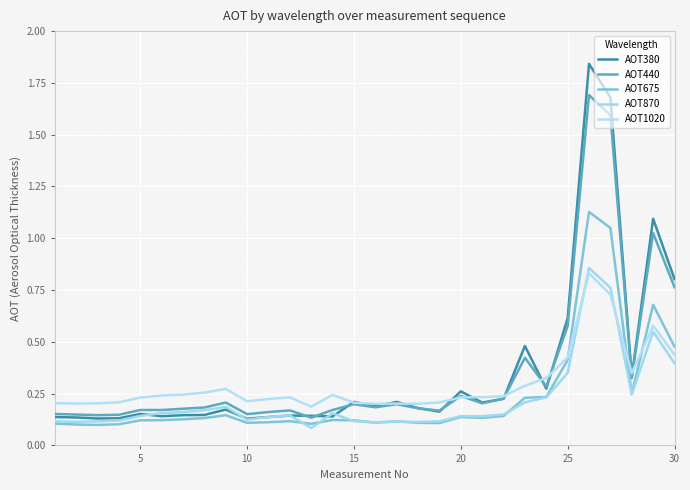

Count the number of categories in the chart.

30